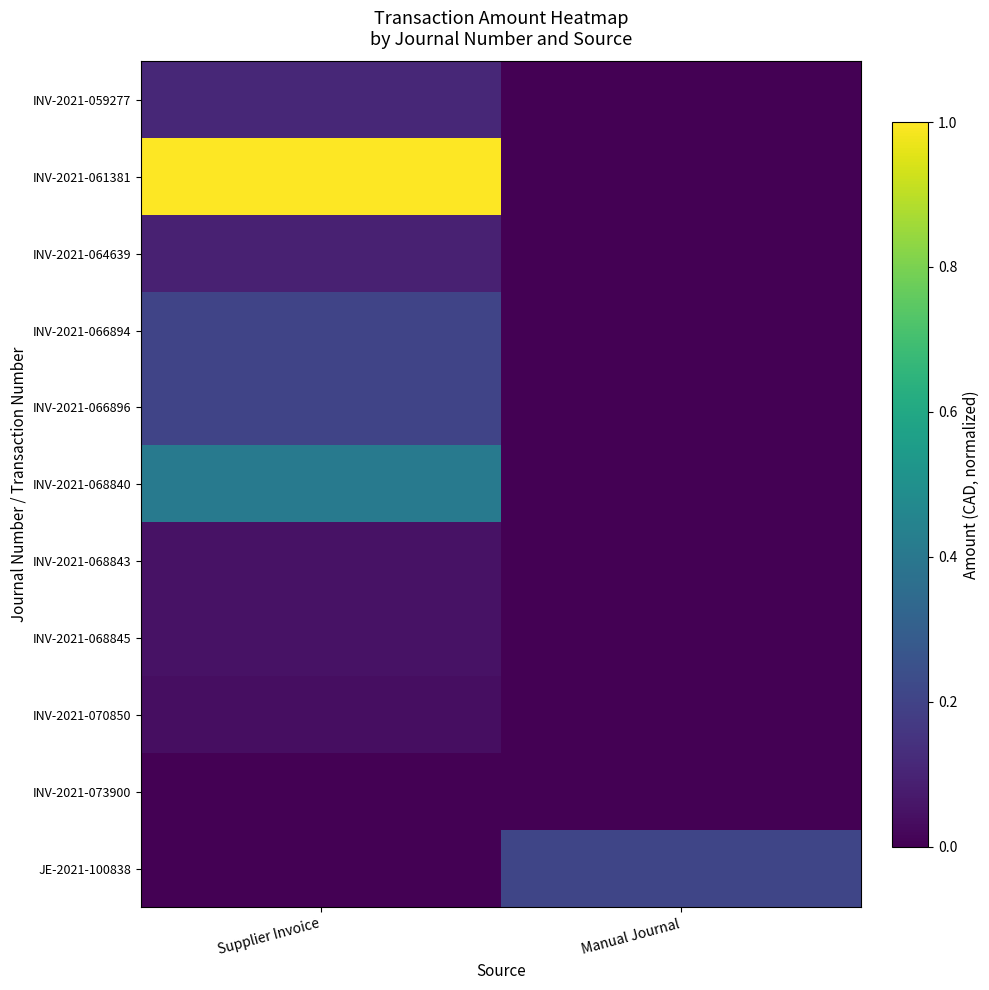

What is the total value across all series at Supplier Invoice?

2.2